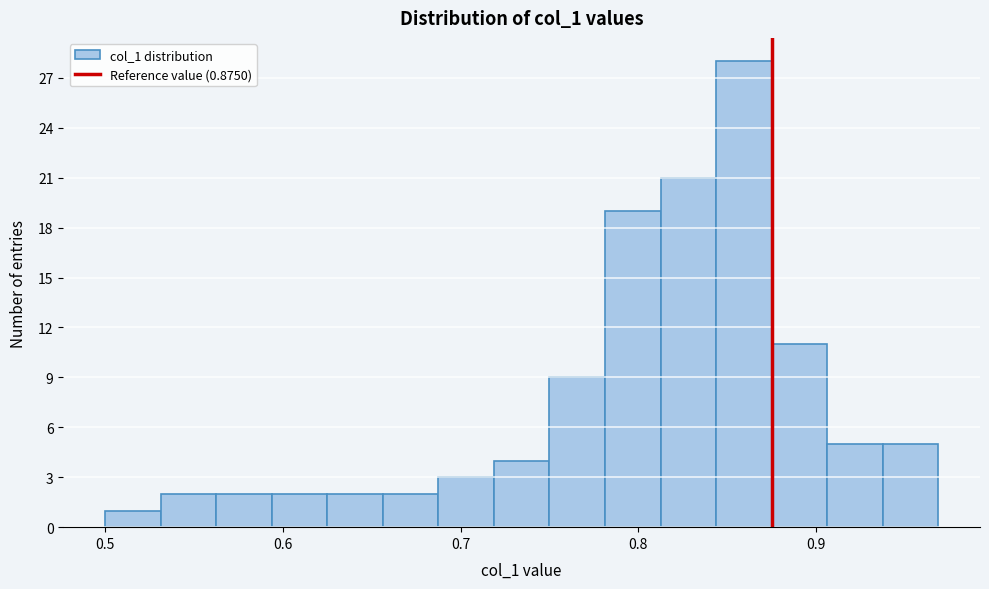

Around what value on the x-axis is the tallest bar? Give the approximate position of its centre, as read against the axis.

0.86